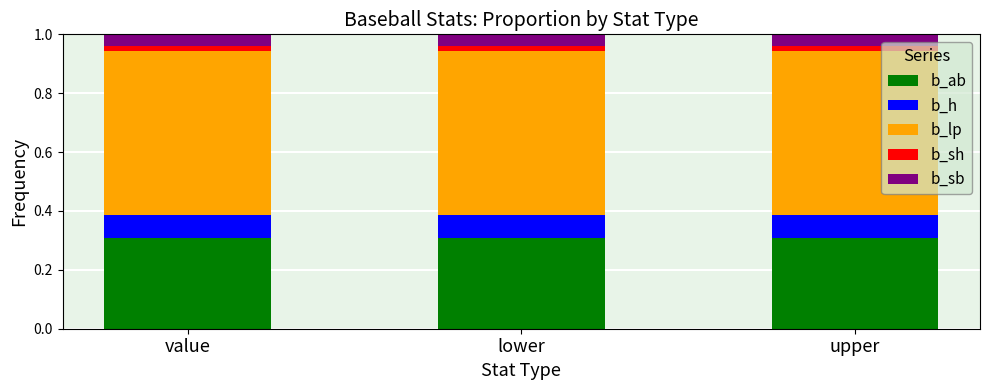

How many series are shown in this chart?

5